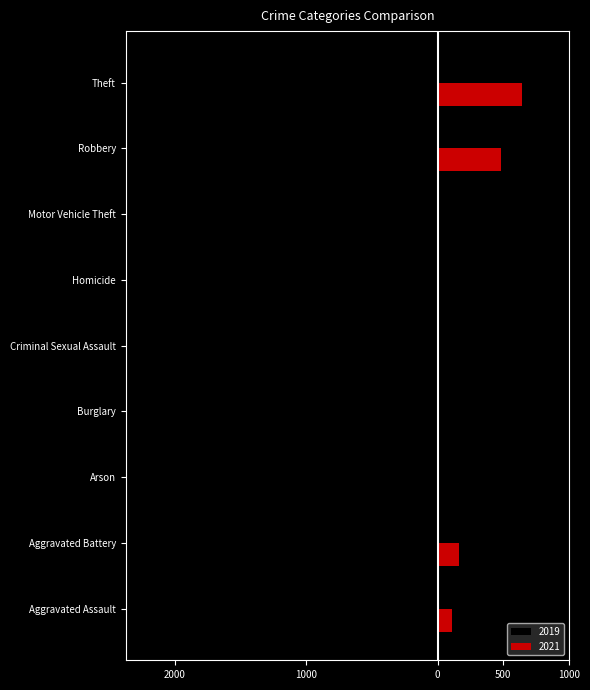

What are all the series names shown in the legend?

2019, 2021